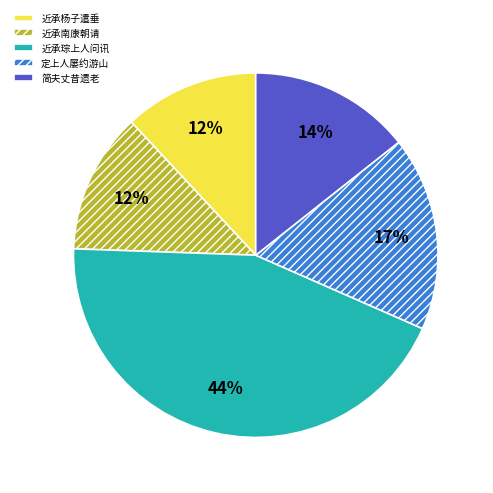

Does 近承南康朝请 account for over 50% of the chart?

No